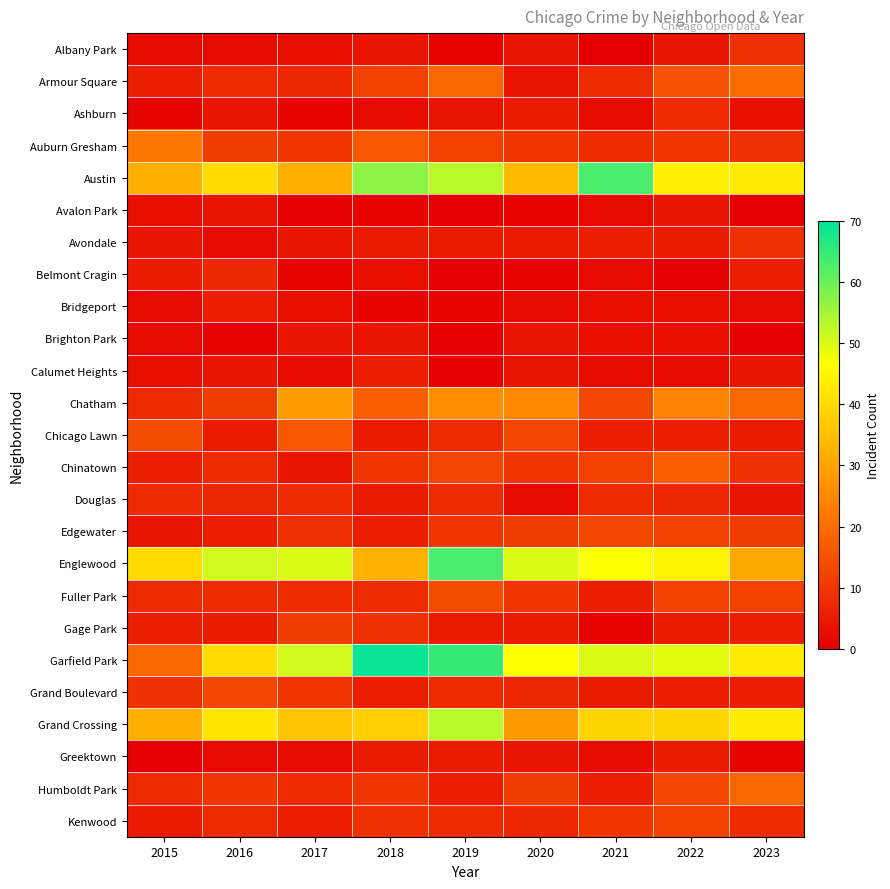

Which category has the highest value across all series?

2018